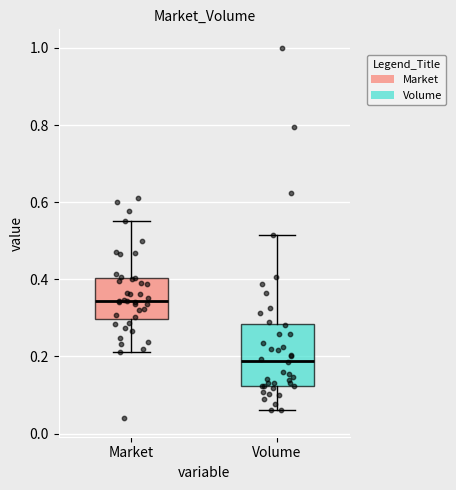

Where is the lower edge of the box for Market on the y-axis? The values are not printed on the chart, so give them approximately, as read against the axis.

0.30